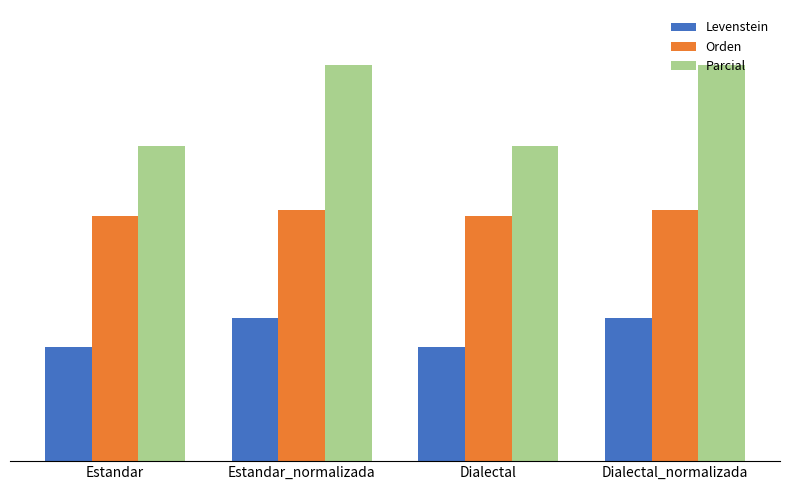

What is the label of the 3rd bar from the left?

Dialectal